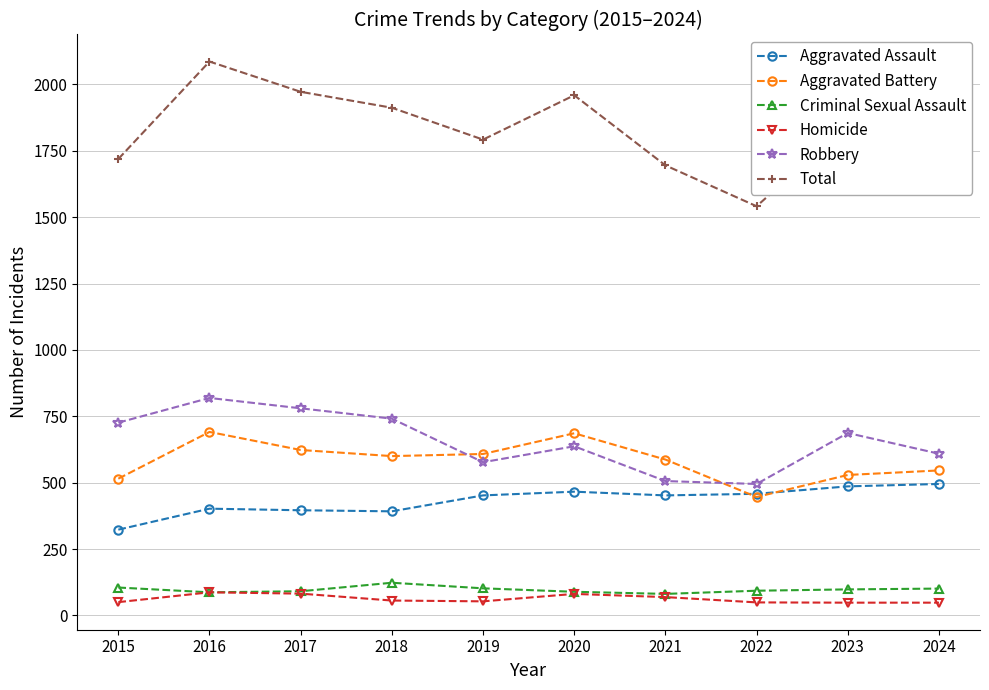

Read the Criminal Sexual Assault value at 2024, to the nearest 10.

100